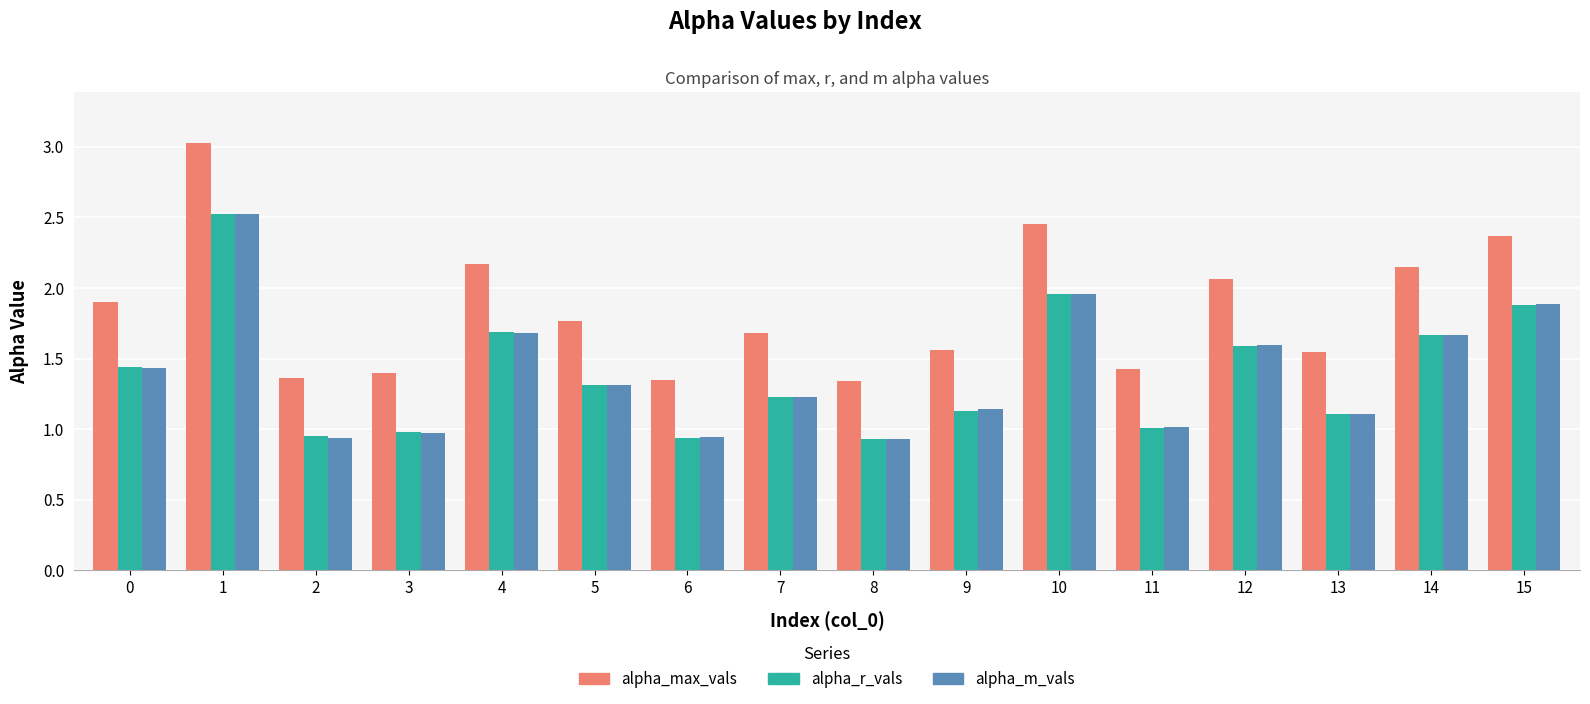

What is the difference between the highest and lowest values at 9?

0.4